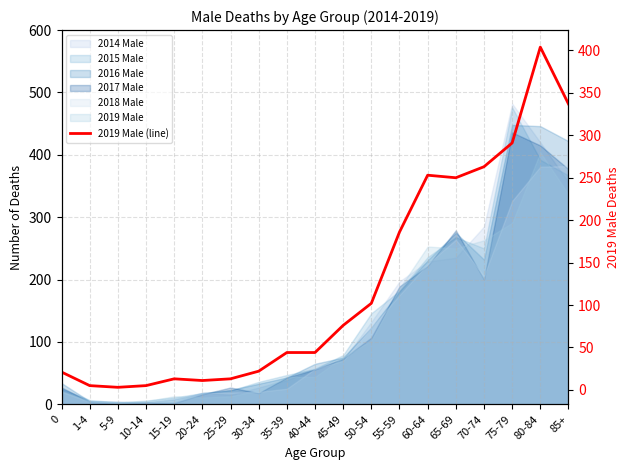

The value at 60-64 is 80. True or false?

False